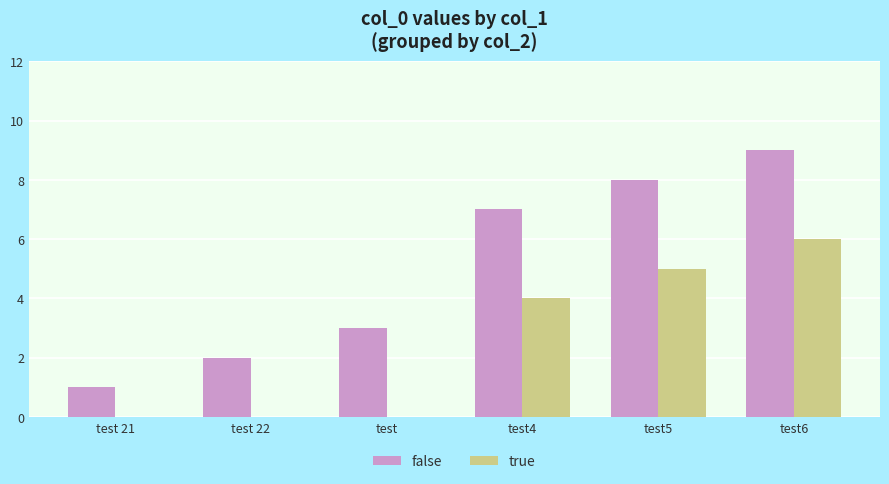

Count the number of categories in the chart.

6